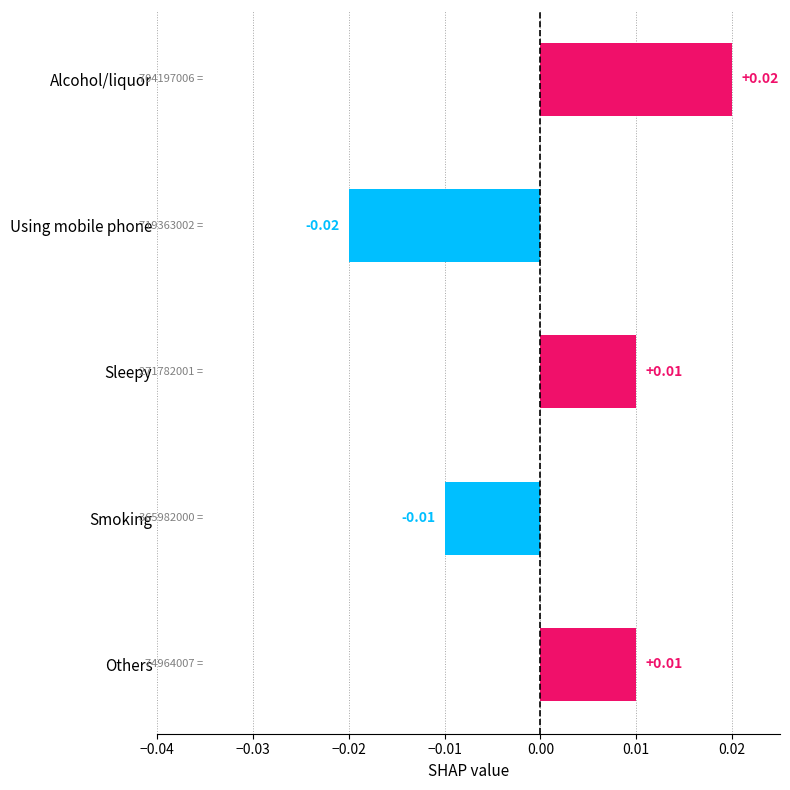

What is the label of the 2nd bar from the top?

Using mobile phone